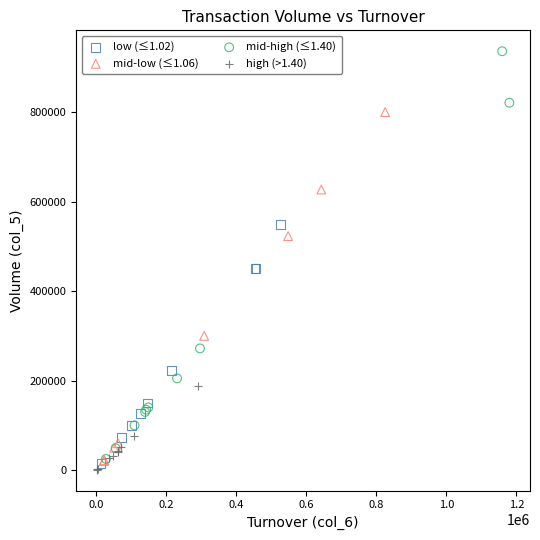

Which series has the widest spread of Y values?

mid-high (≤1.40)